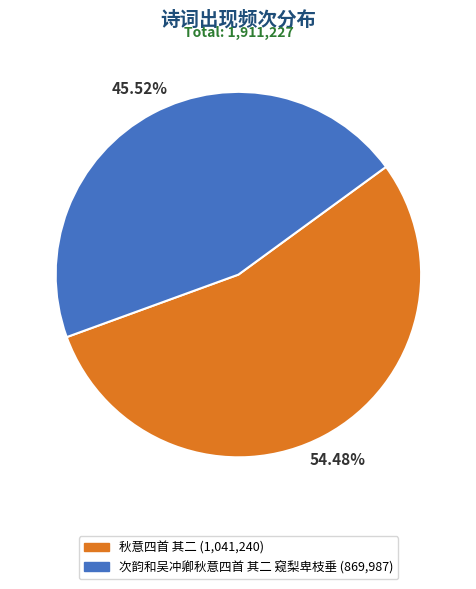

To the nearest percent, what is the difference between the largest and smallest slice percentages?

9%